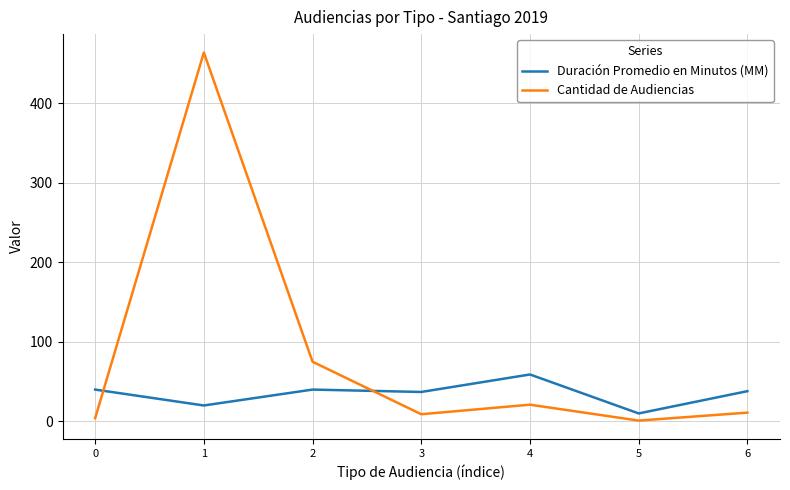

Is this an area chart (filled region under the line)?

No